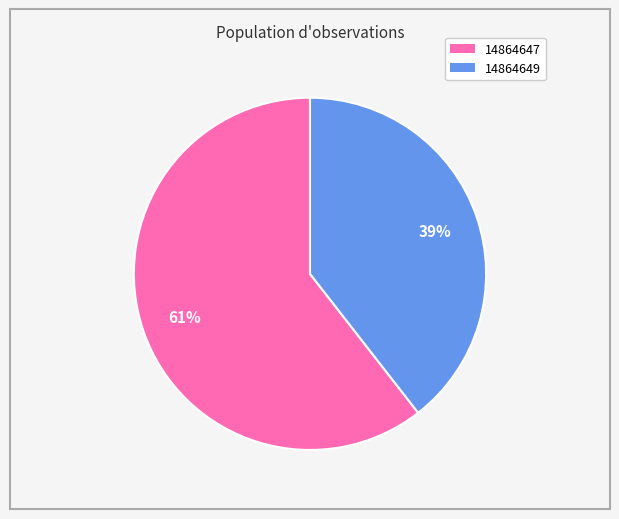

Which has a higher value, 14864649 or 14864647?

14864647